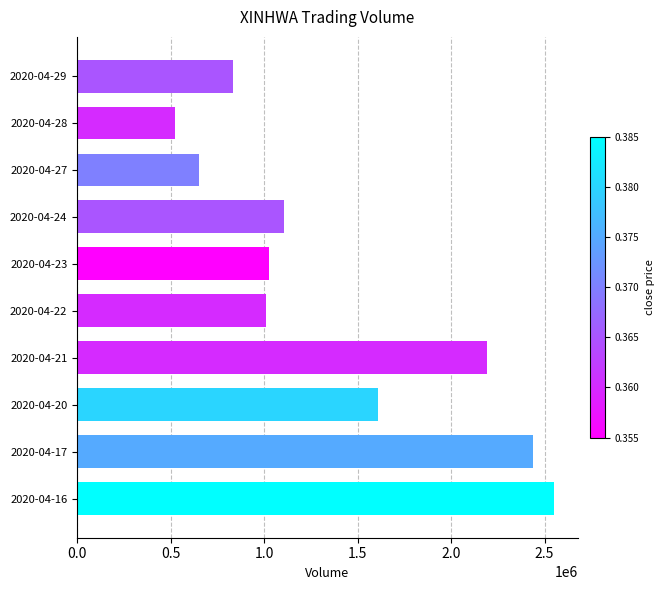

Reading top to bottom, list all the values displayed in this chart.

833500	521500	651300	1105500	1026800	1011600	2192800	1611000	2438000	2548900